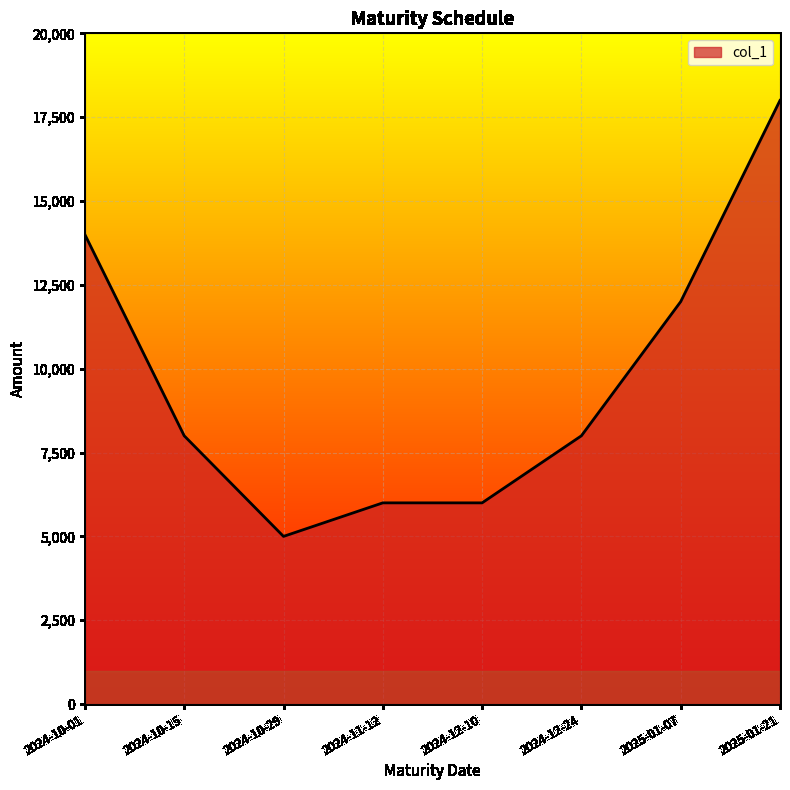

What is the maximum value shown in the chart?

18000